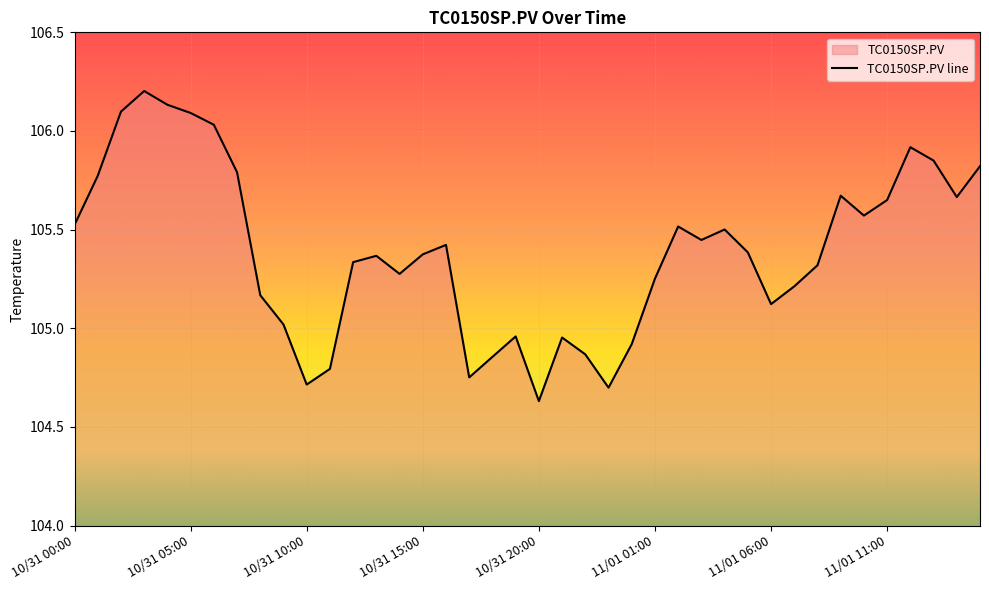

What is the change in value from 10/31 18:00 to 11/01 11:00?

+0.8